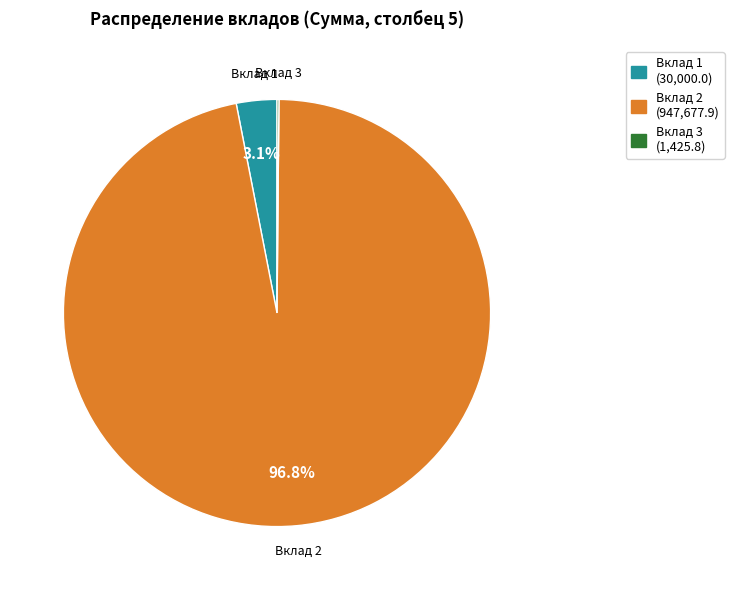

Does any single category account for the majority?

Yes